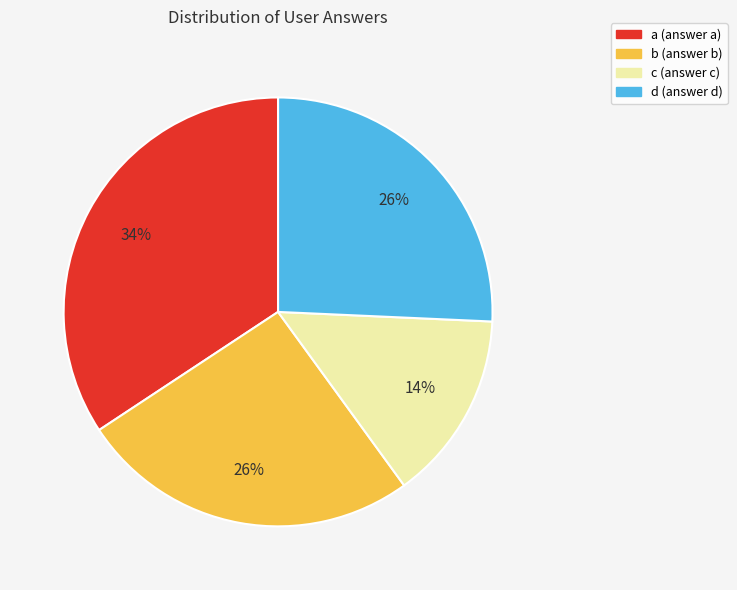

To the nearest percent, what is the difference between the c and a slice percentages?

20%